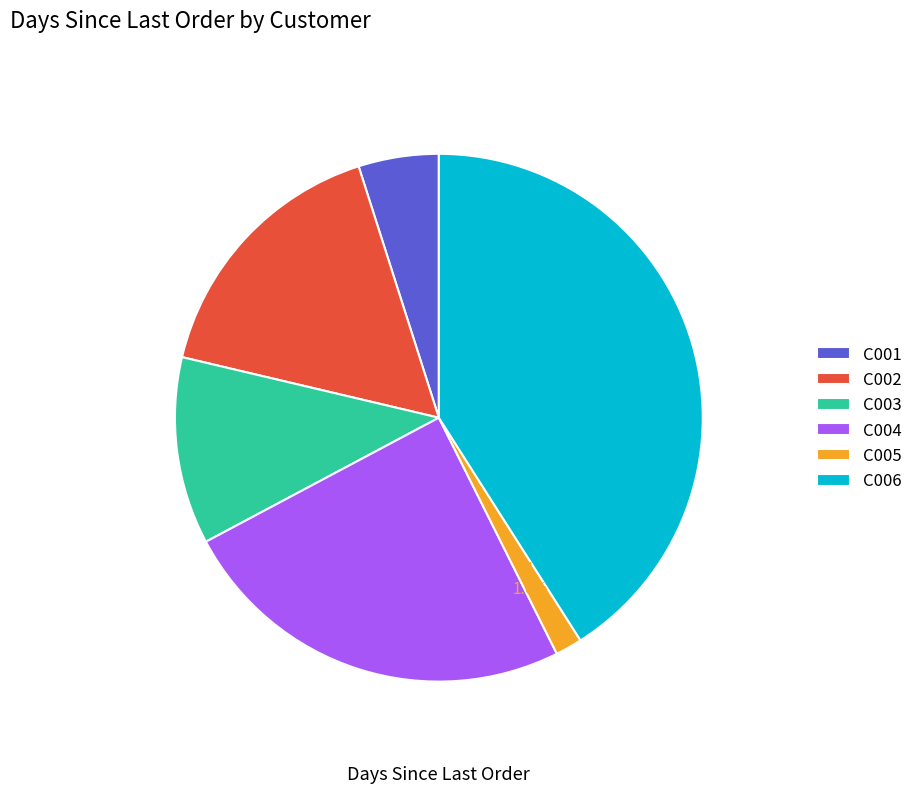

How many segments does this pie chart have?

6